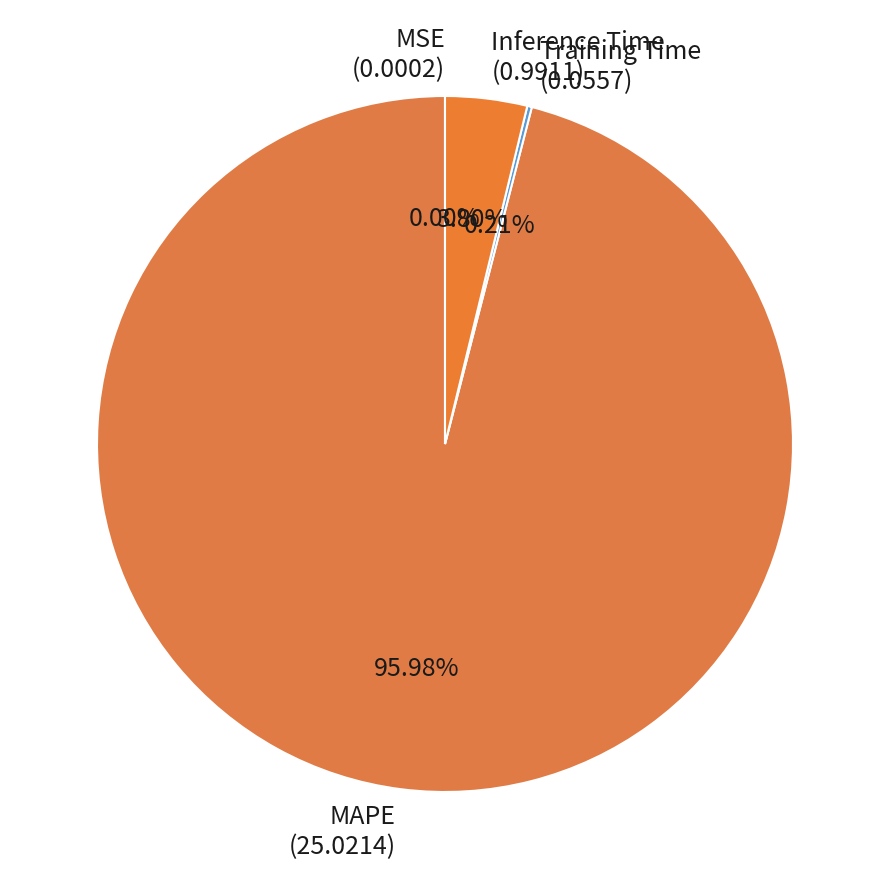

Is Inference Time (0.9911) the majority of the pie?

No